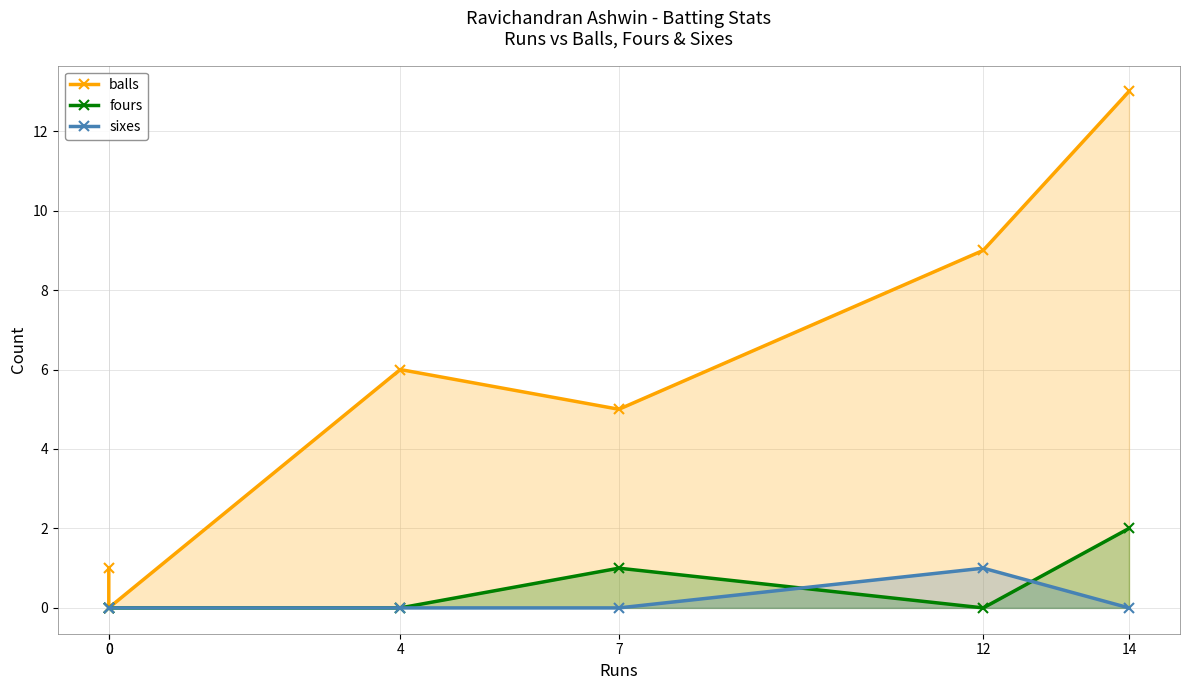

Which category has the highest value in the sixes series?

12